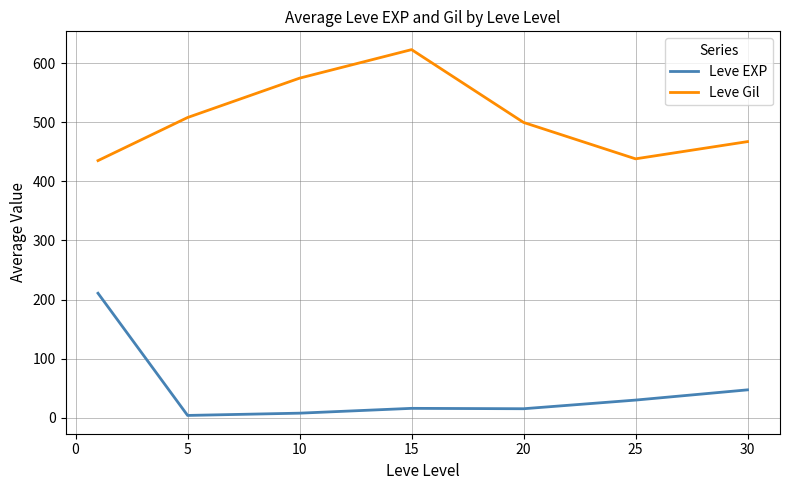

What is the difference between the maximum and minimum values in the Leve EXP series?

207.0